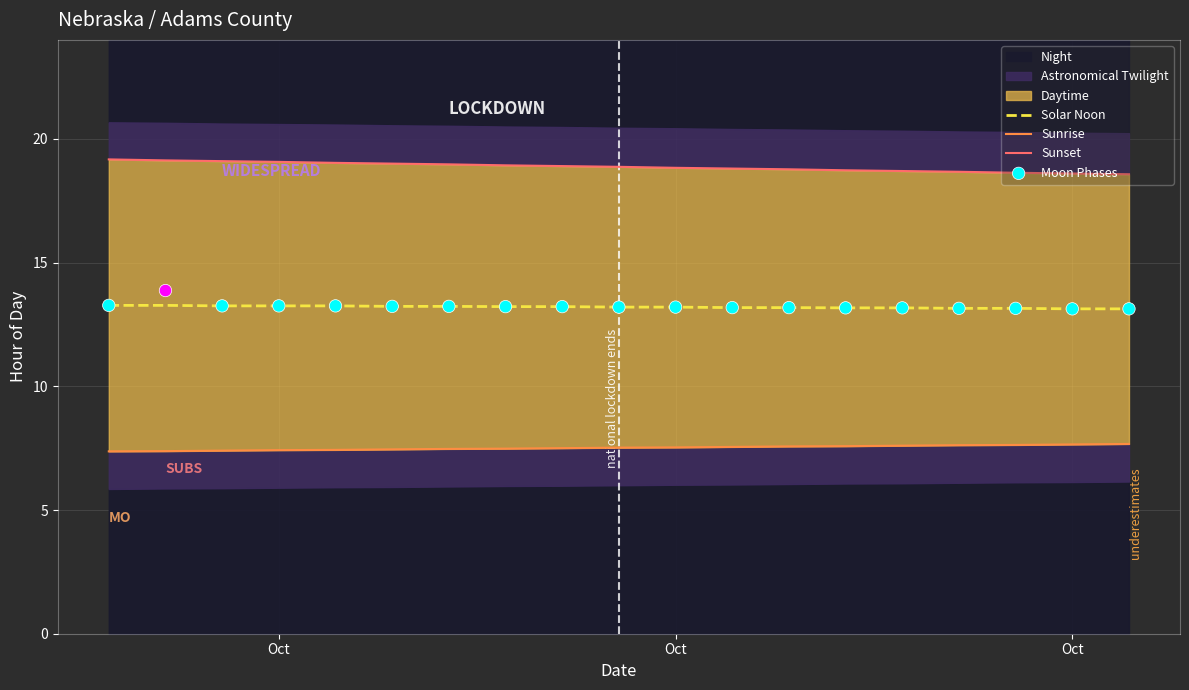

Which series contains the highest Y value?

Sunset